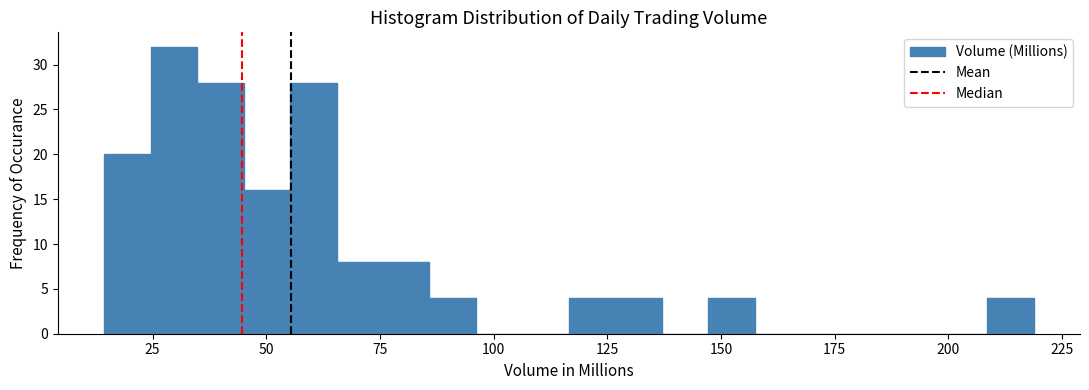

Read against the x-axis, roughly where is the centre of the tallest bar?

30